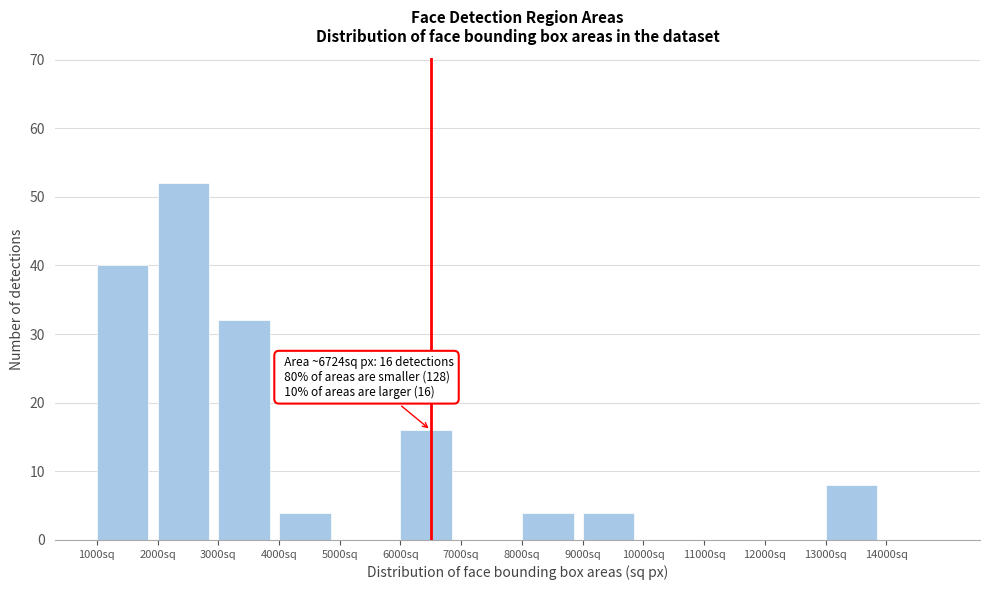

Over which range of the x-axis is the bar tallest?

2000 to 3000